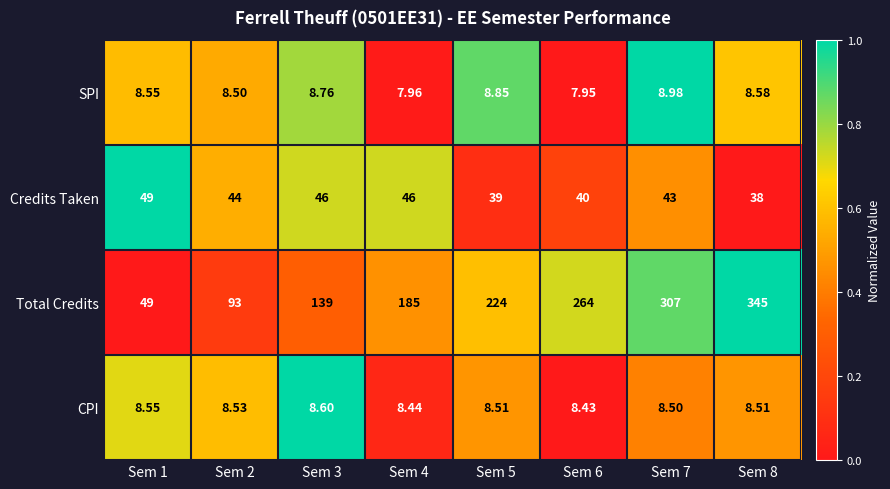

At which category is the sum across all series the highest?

Sem 8